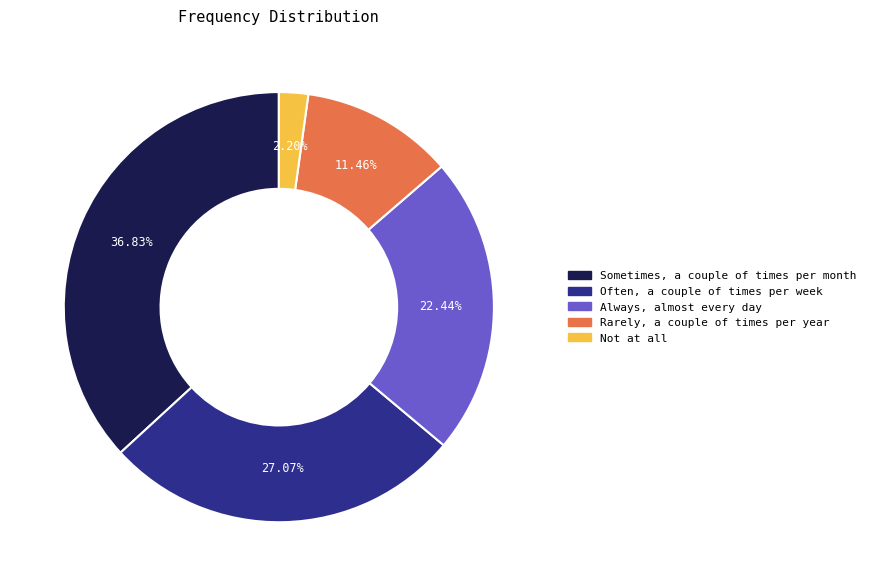

True or false: Often, a couple of times per week accounts for 20% of the total.

False